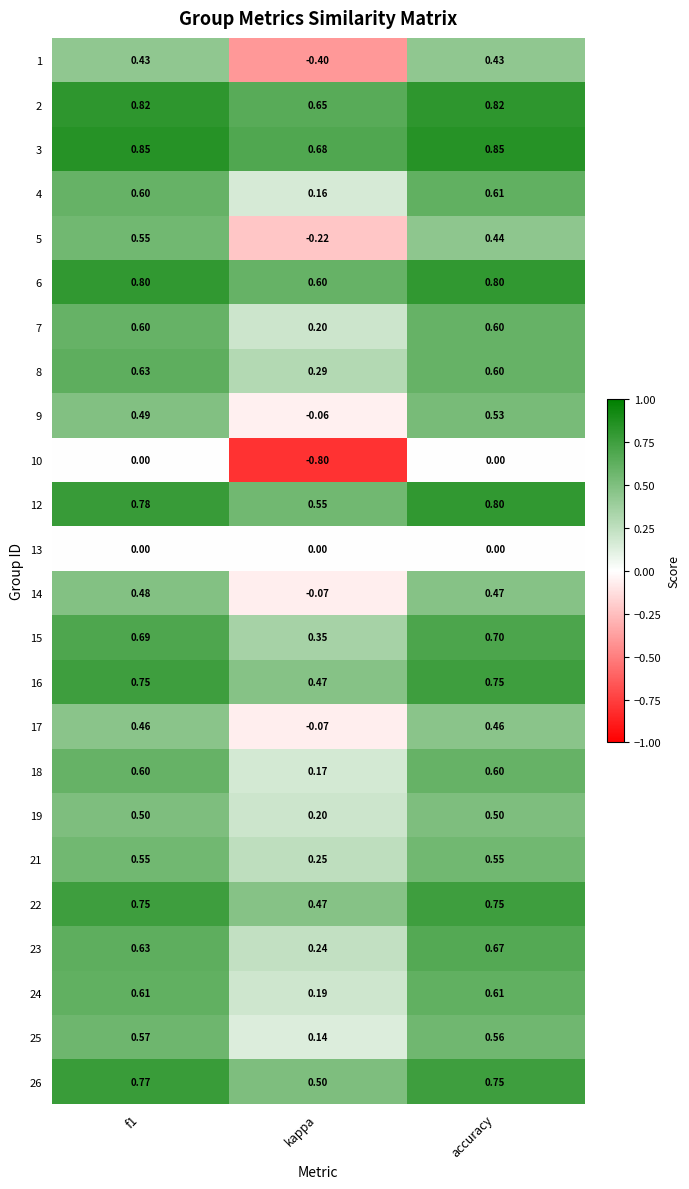

Which category has the lowest value across all series?

kappa